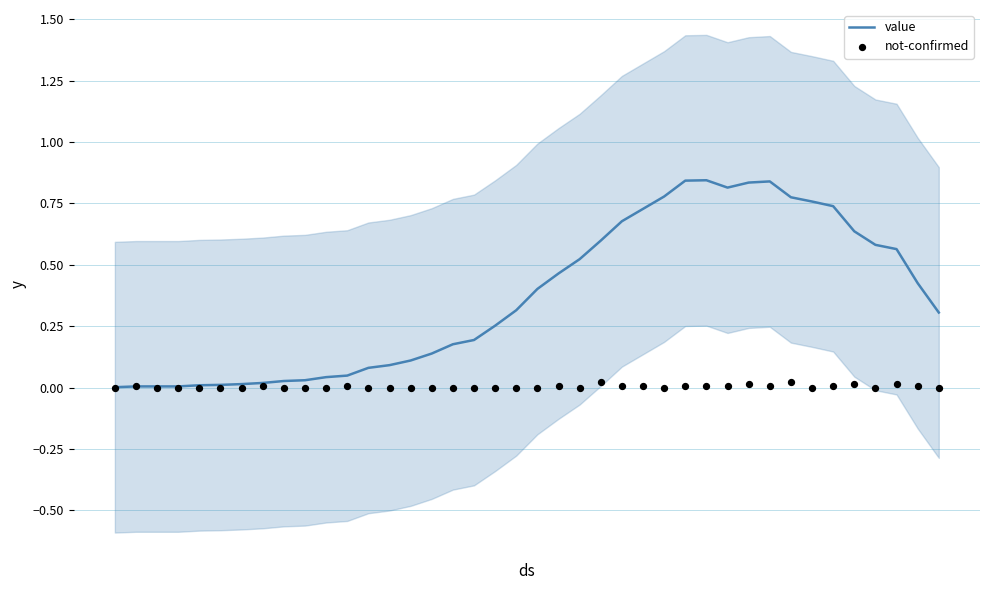

Which series contains the highest Y value?

value